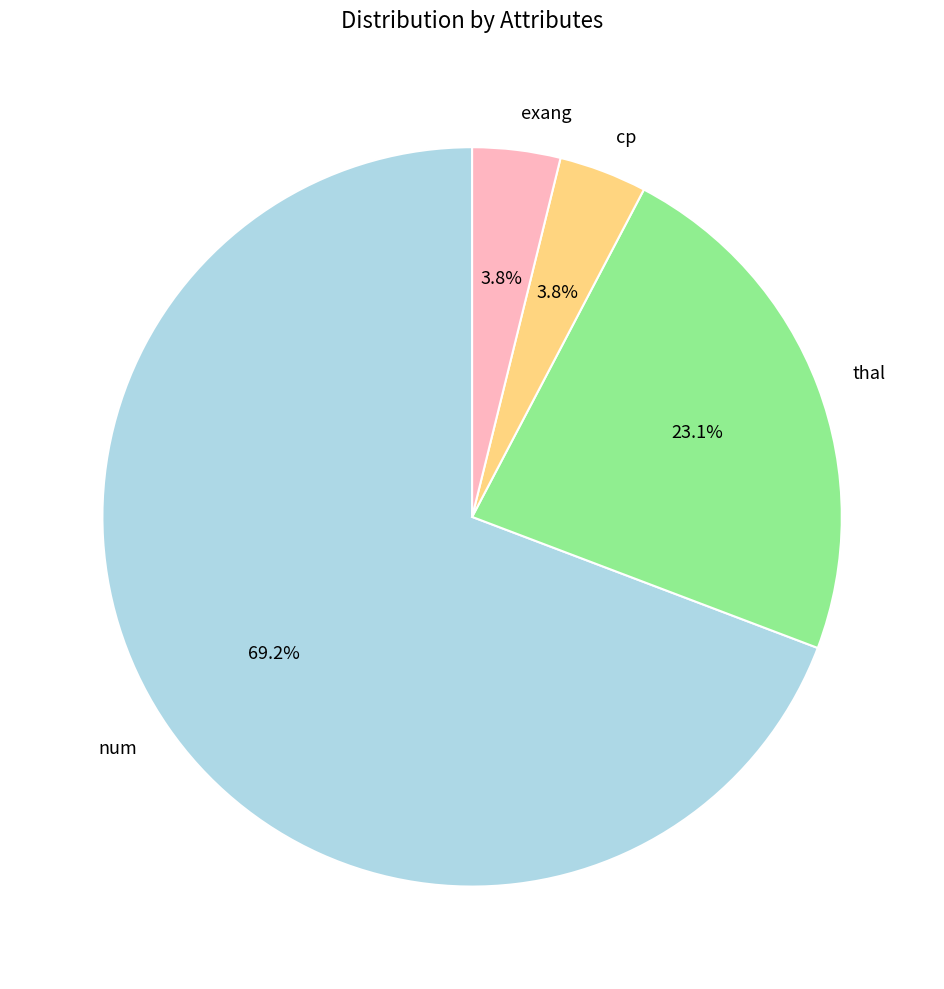

Which category has the biggest portion of the pie?

num